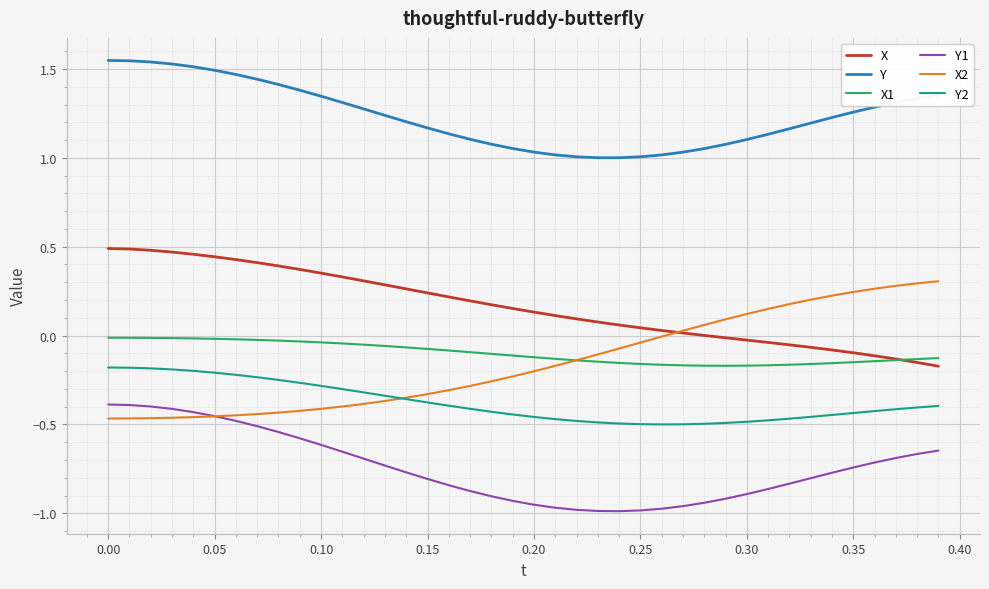

True or false: X and Y cross at least once.

False